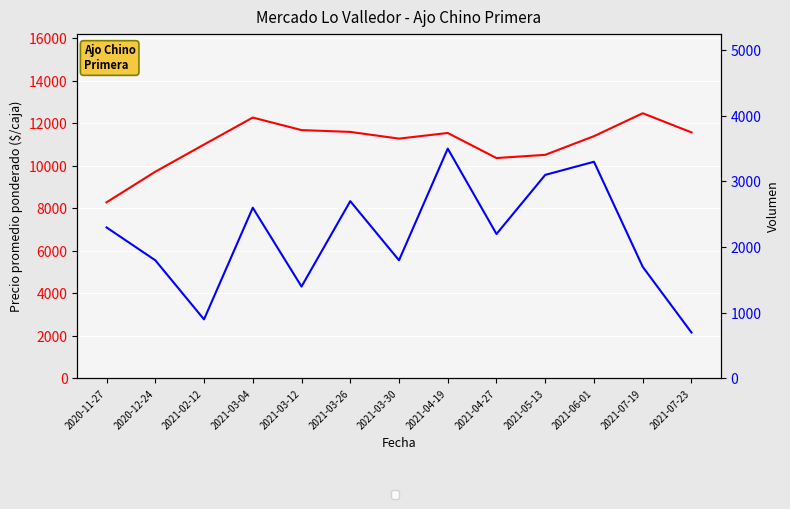

Reading right to left, extract all data points from this chart.

Precio promedio ponderado: 11571	12471	11394	10516	10364	11543	11278	11593	11679	12269	11000	9722	8283
Volumen: 700	1700	3300	3100	2200	3500	1800	2700	1400	2600	900	1800	2300